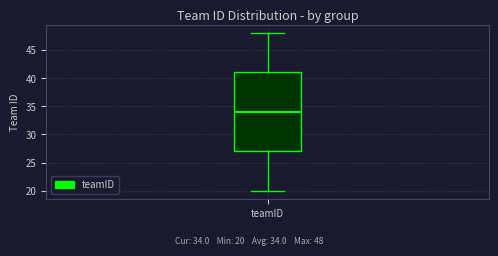

Read this box plot against the y-axis: the position of the median line, the range covered by the box, and the ends of both whiskers. The values are not printed on the chart, so give them approximately, as read against the axis.

median 34, box 27 to 41, whiskers 20 to 48